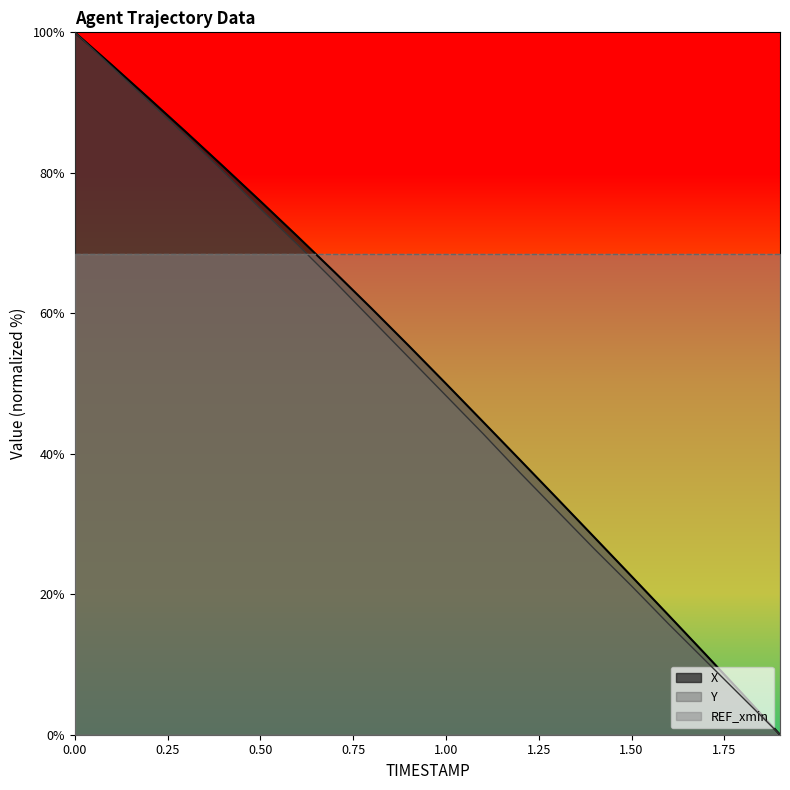

What is the difference between the maximum and second lowest values in the Y series?

94.7